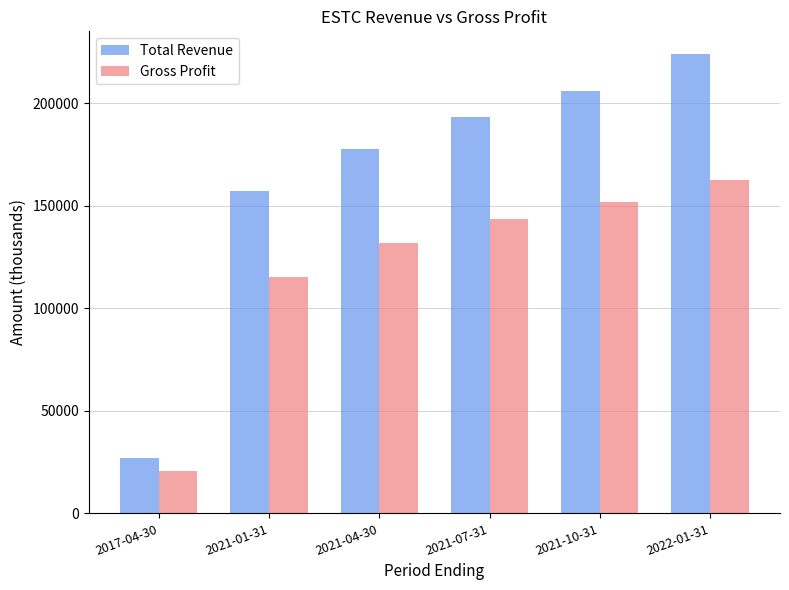

What is the minimum value for Total Revenue?

27200